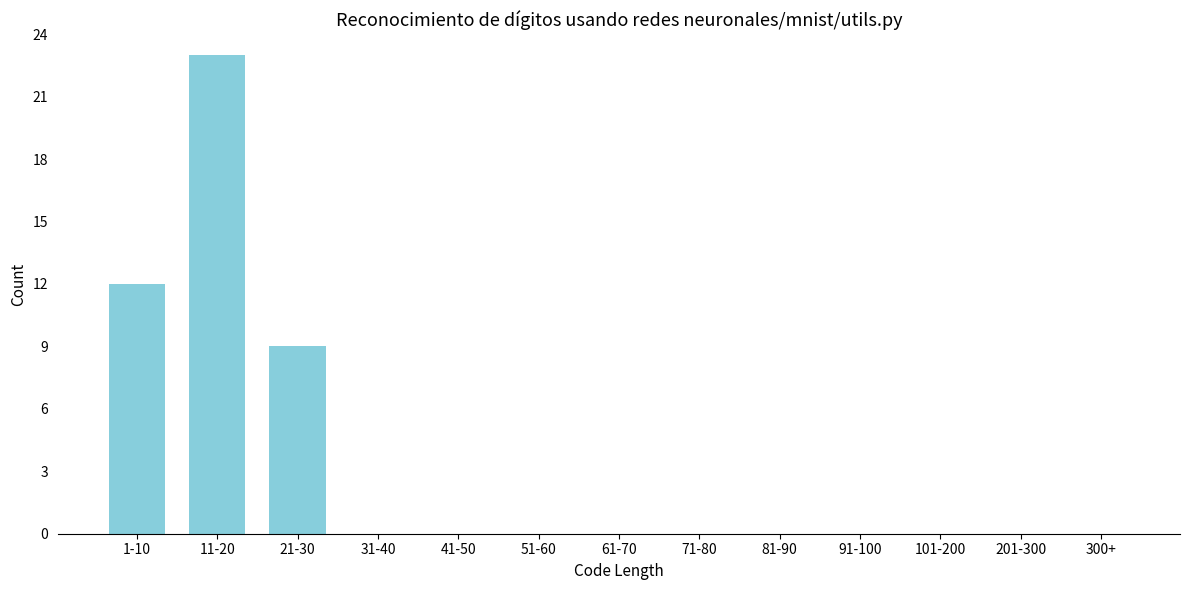

Reading right to left, extract all data points from this chart.

300+=0	201-300=0	101-200=0	91-100=0	81-90=0	71-80=0	61-70=0	51-60=0	41-50=0	31-40=0	21-30=9	11-20=23	1-10=12